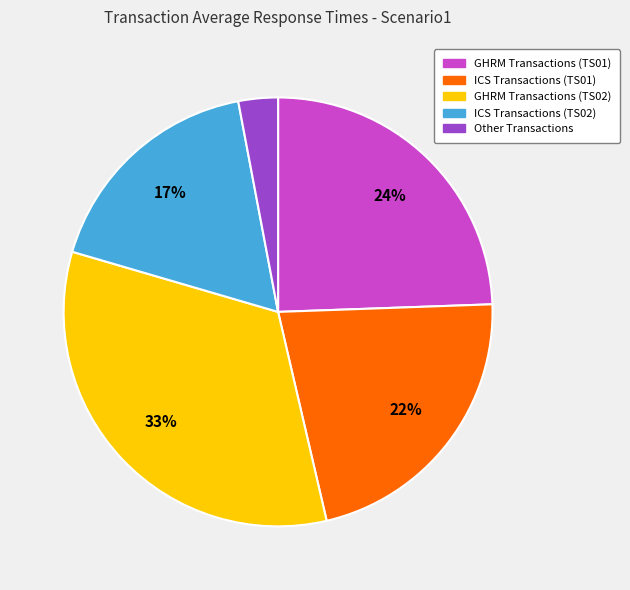

Is there any slice that represents more than half of the pie?

No